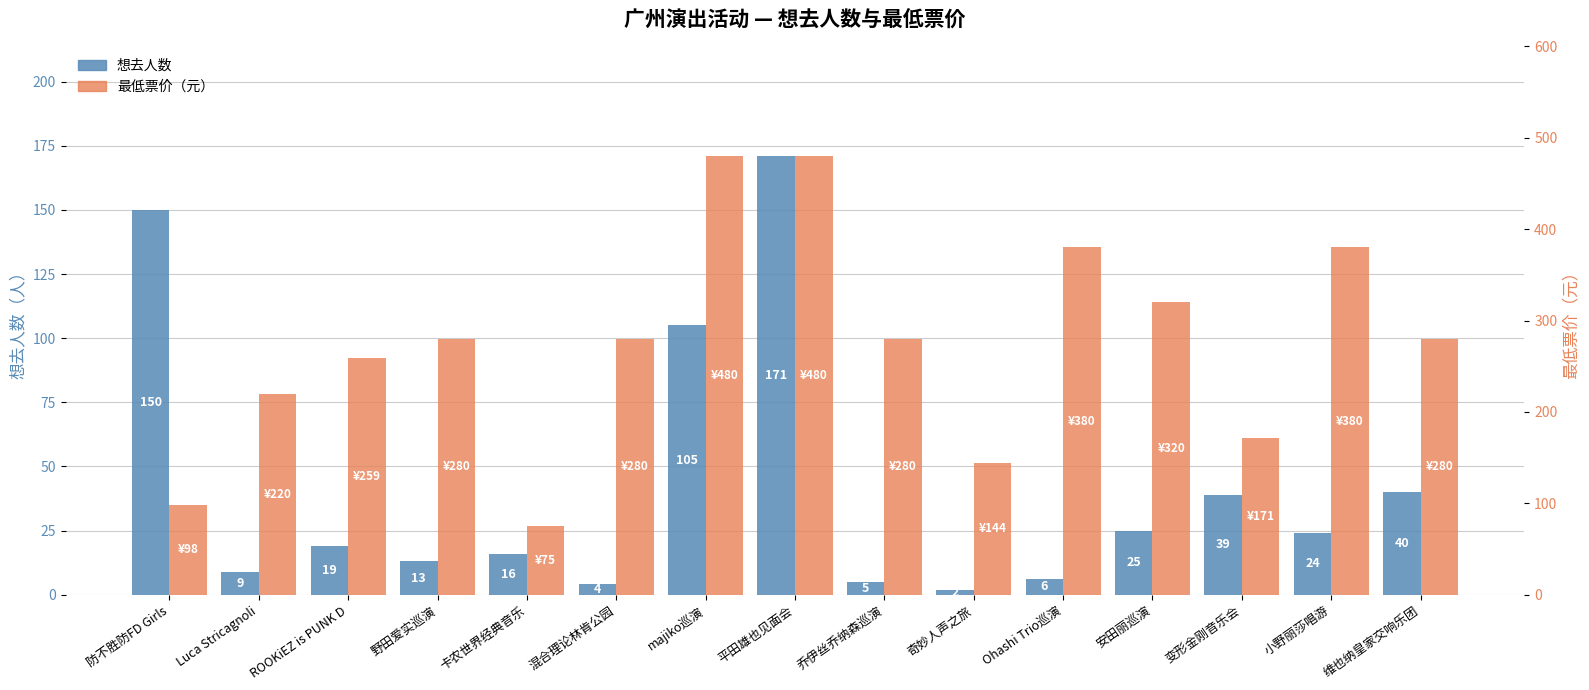

Which has a higher value, 乔伊丝乔纳森巡演 or 野田爱实巡演?

野田爱实巡演